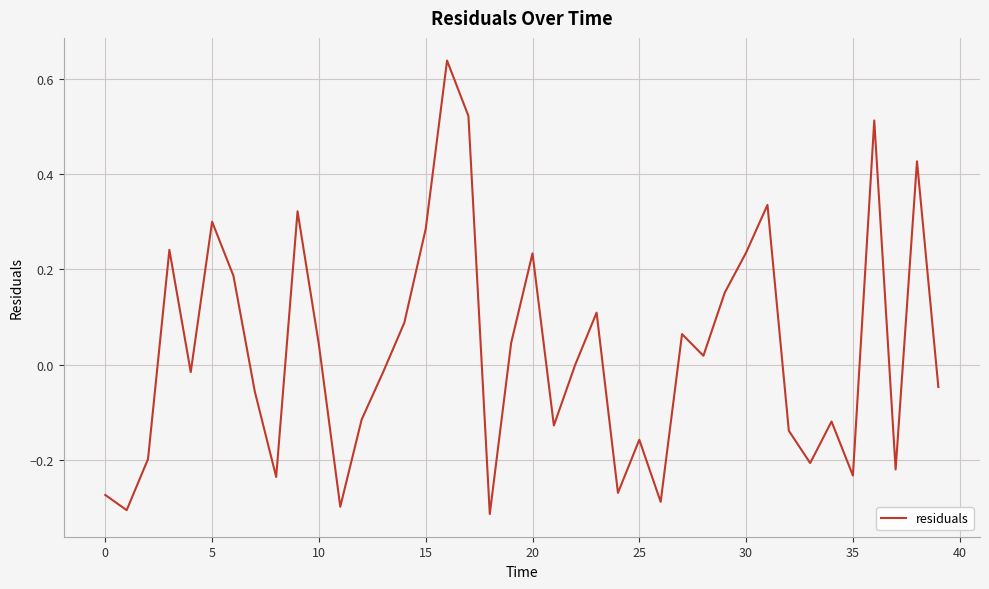

What is the difference between the maximum and minimum values?

1.0